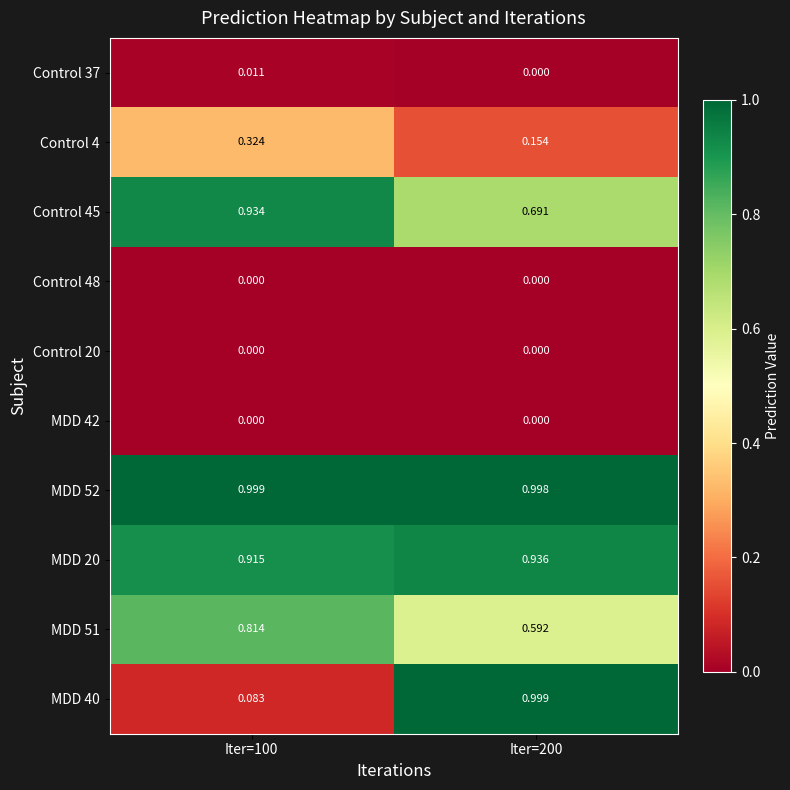

Is the value of MDD 52 at Iter=100 greater than the value of Control 4 at Iter=100?

Yes